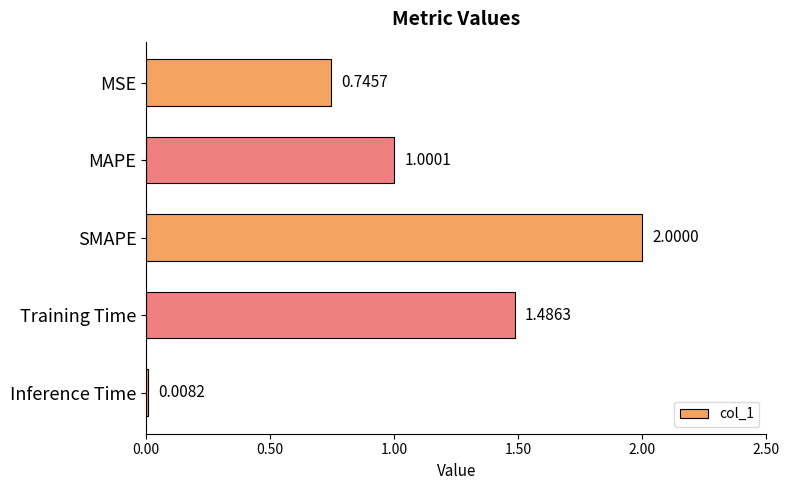

Where is the data nearest to the value 1?

MAPE